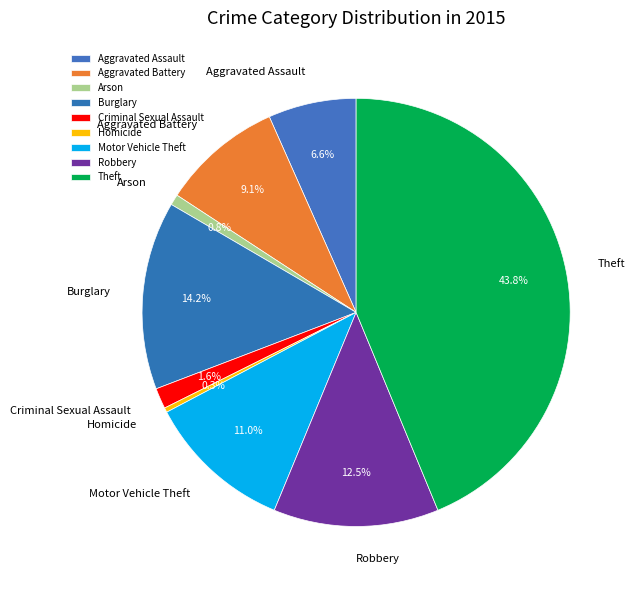

Which slice is the largest?

Theft